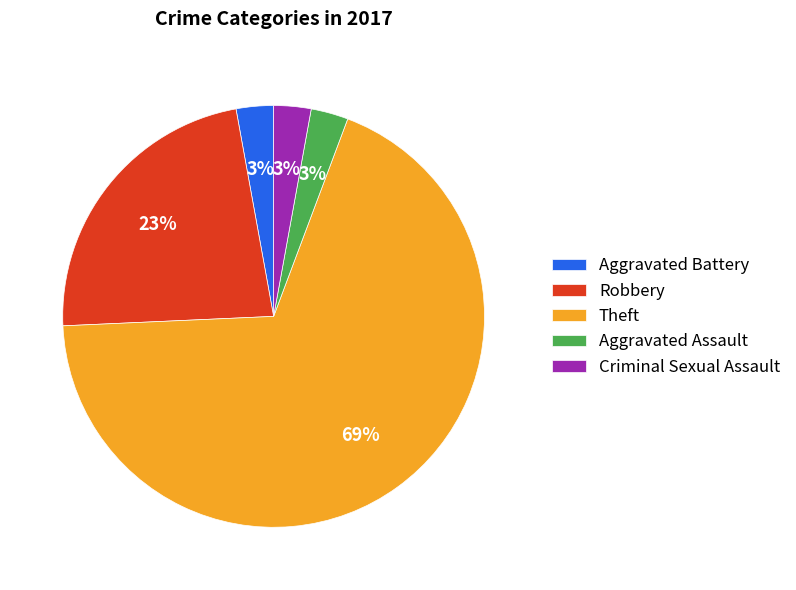

What is the ratio of the value at Theft to the value at Robbery?

3.0